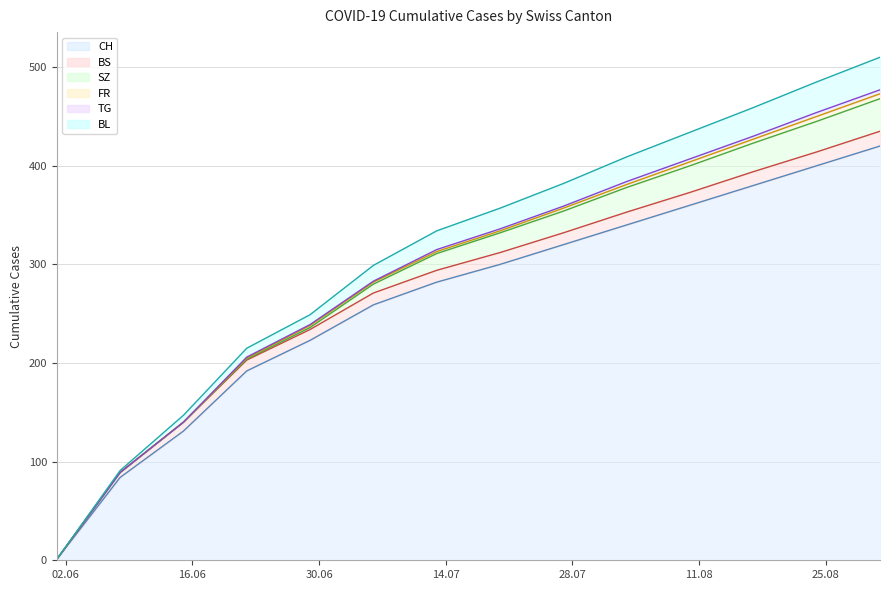

The value of CH at 2020-08-24 is 400. True or false?

True